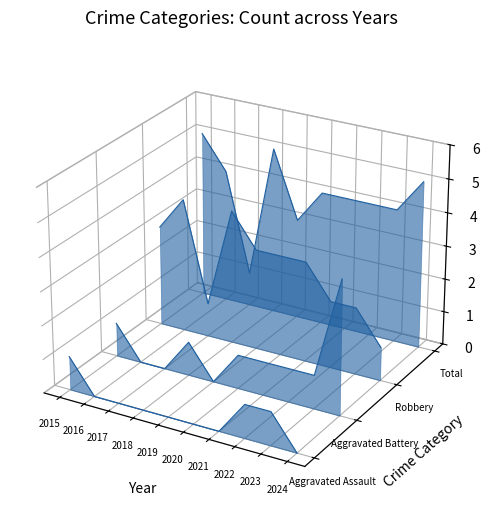

How many distinct data groups are displayed?

4